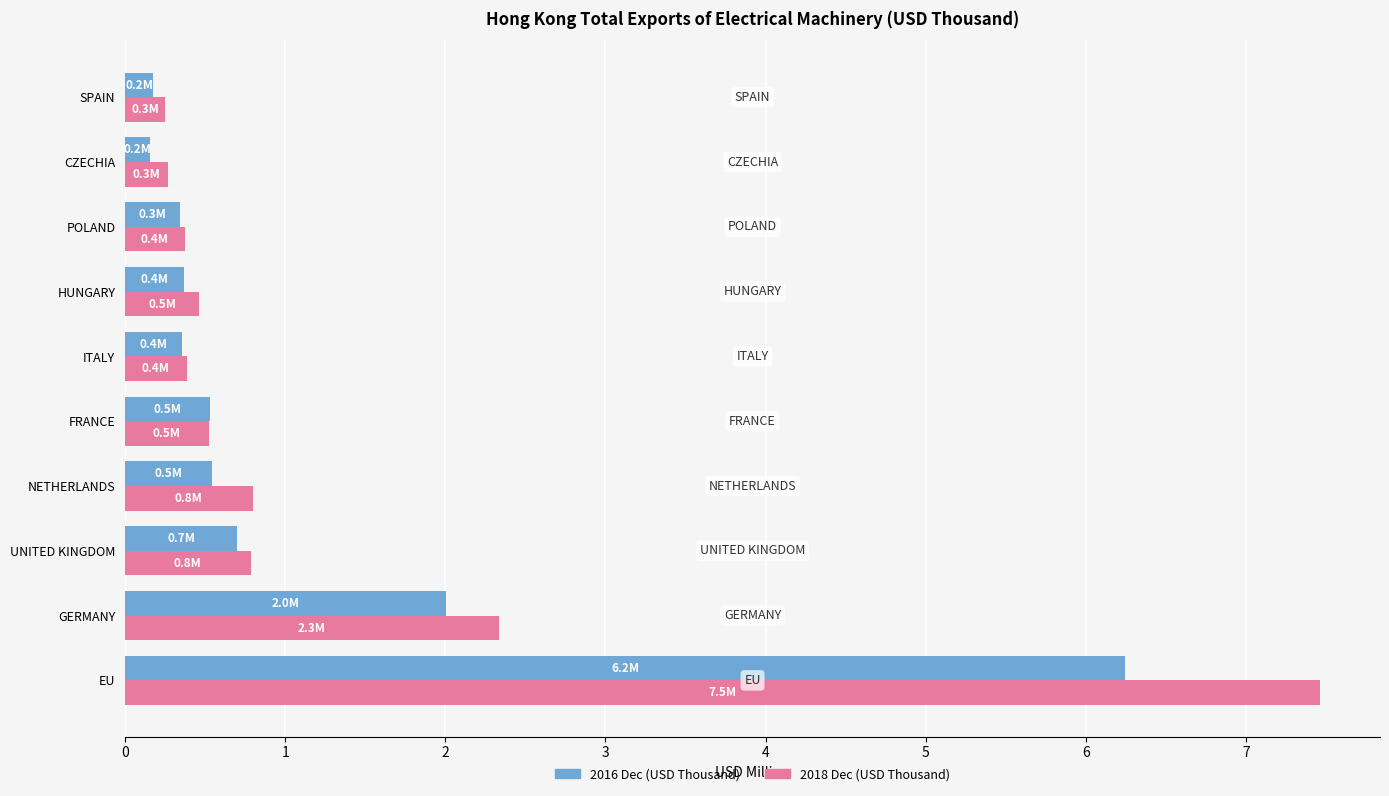

At which category is the sum across all series the highest?

EU